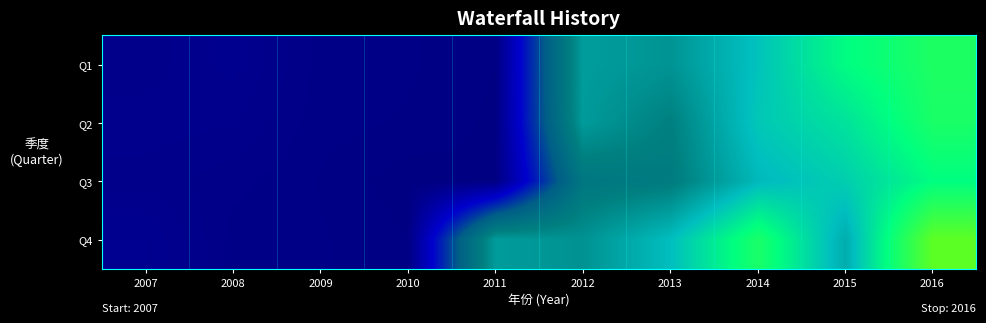

At which category is the sum across all series the highest?

2016